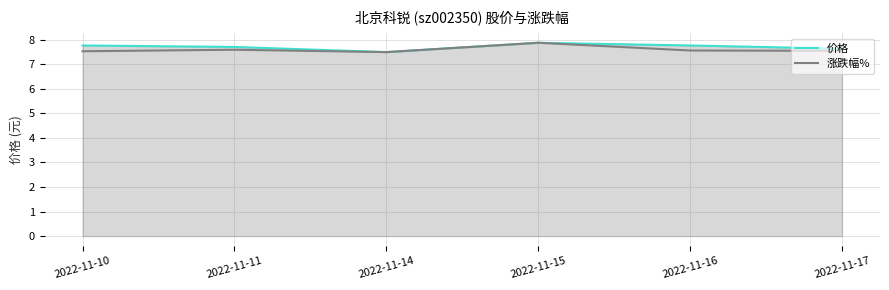

How many lines are shown in the chart?

2